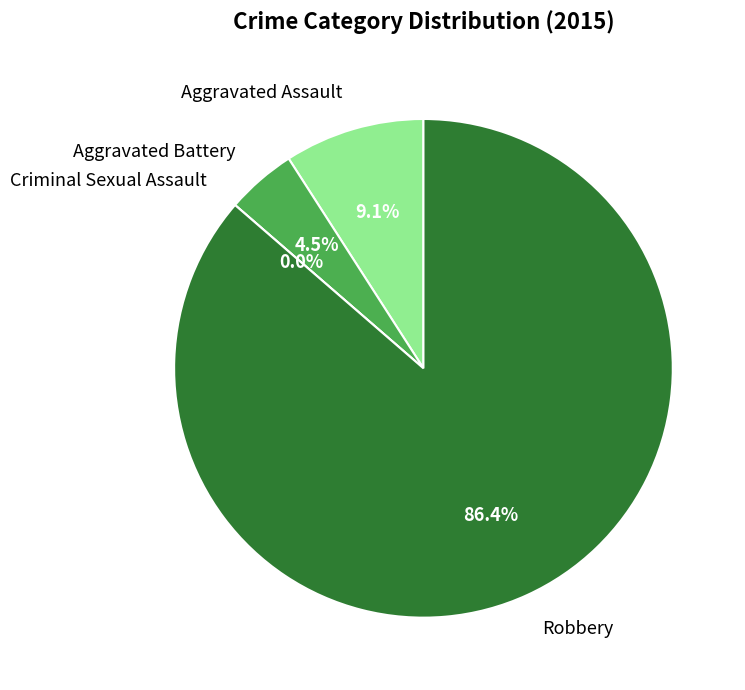

How many slices are in this pie chart?

4